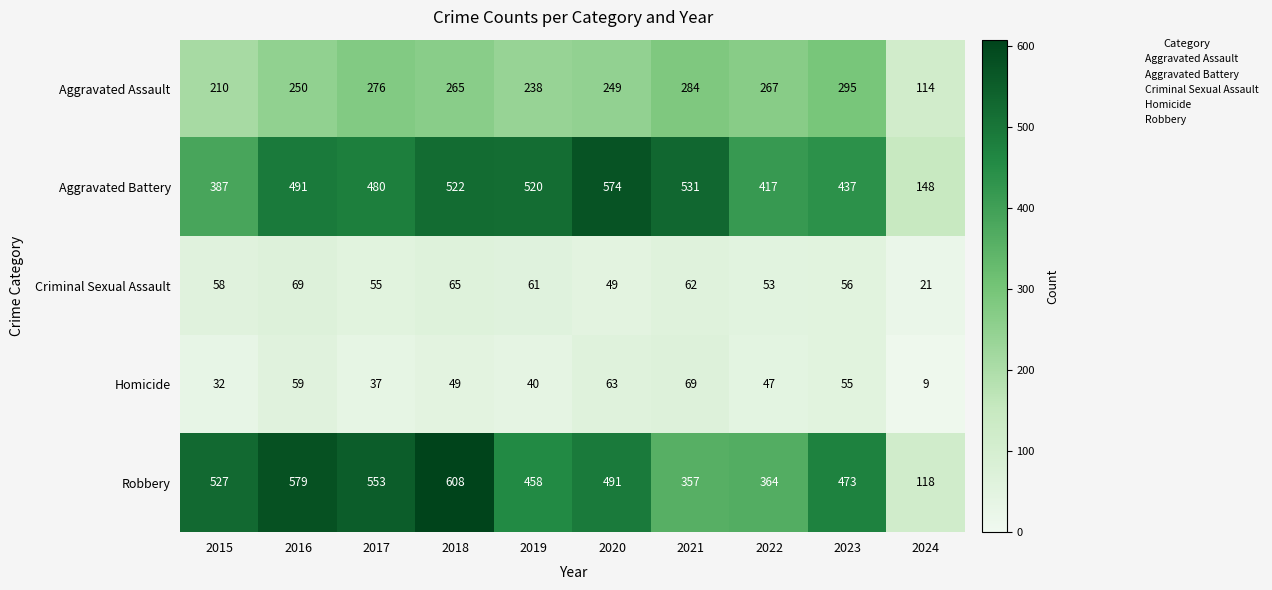

At 2018, list the series in order from largest to smallest.

Robbery, Aggravated Battery, Aggravated Assault, Criminal Sexual Assault, Homicide